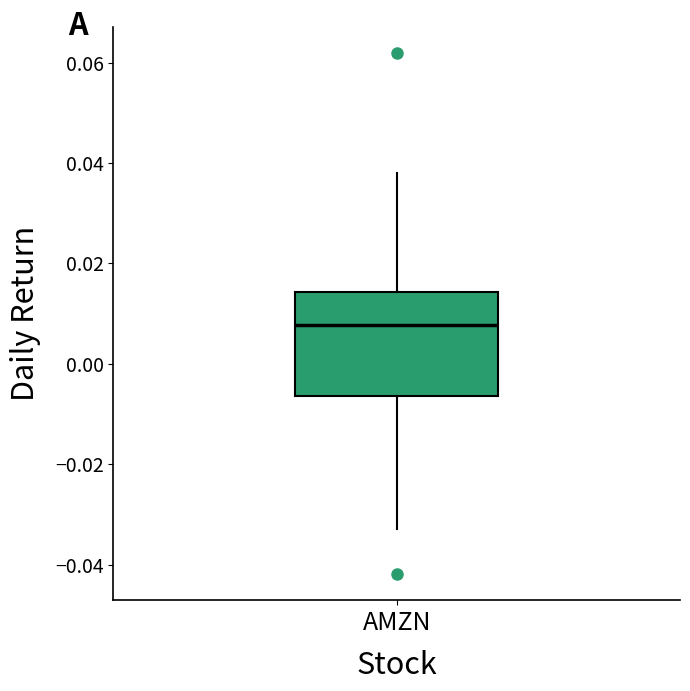

Read this box plot against the y-axis: the position of the median line, the range covered by the box, and the ends of both whiskers. The values are not printed on the chart, so give them approximately, as read against the axis.

median 0.008, box -0.006 to 0.014, whiskers -0.032 to 0.038